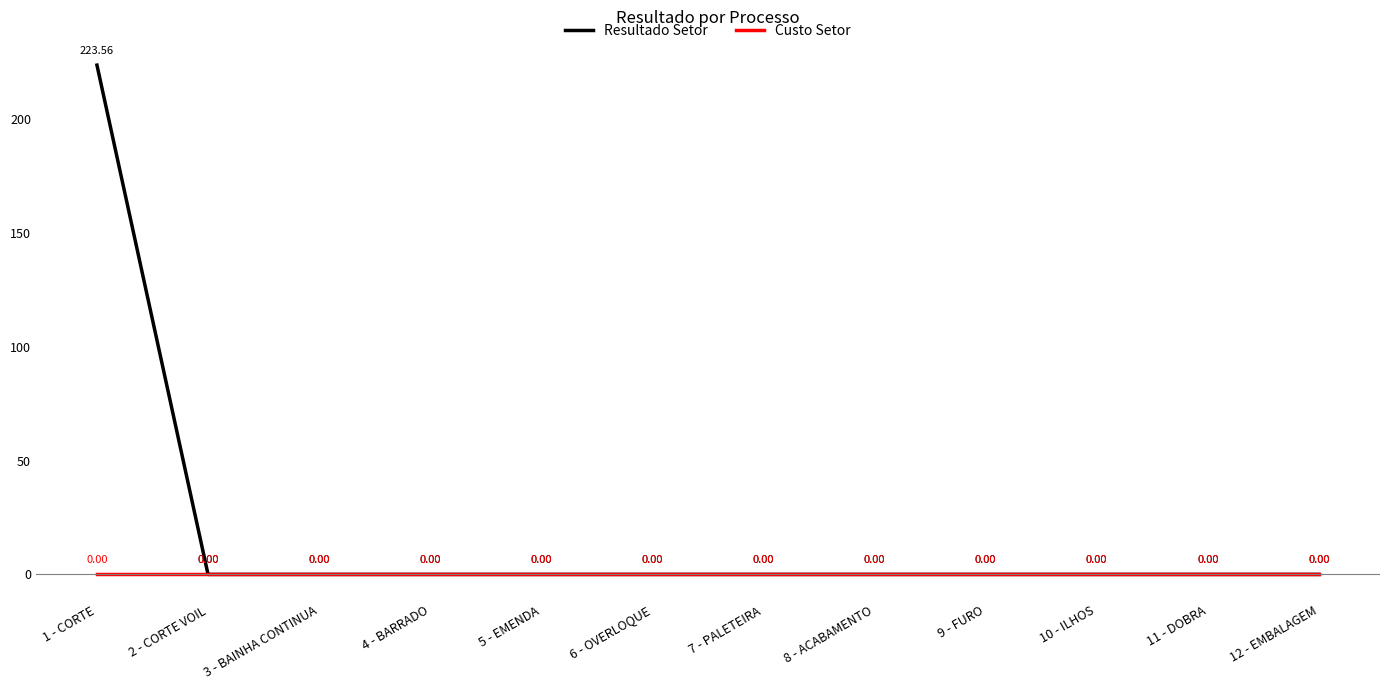

Reading left to right, list all the values displayed in this chart.

Resultado Setor: 223.6	0.0	0.0	0.0	0.0	0.0	0.0	0.0	0.0	0.0	0.0	0.0
Custo Setor: 0.0	0.0	0.0	0.0	0.0	0.0	0.0	0.0	0.0	0.0	0.0	0.0